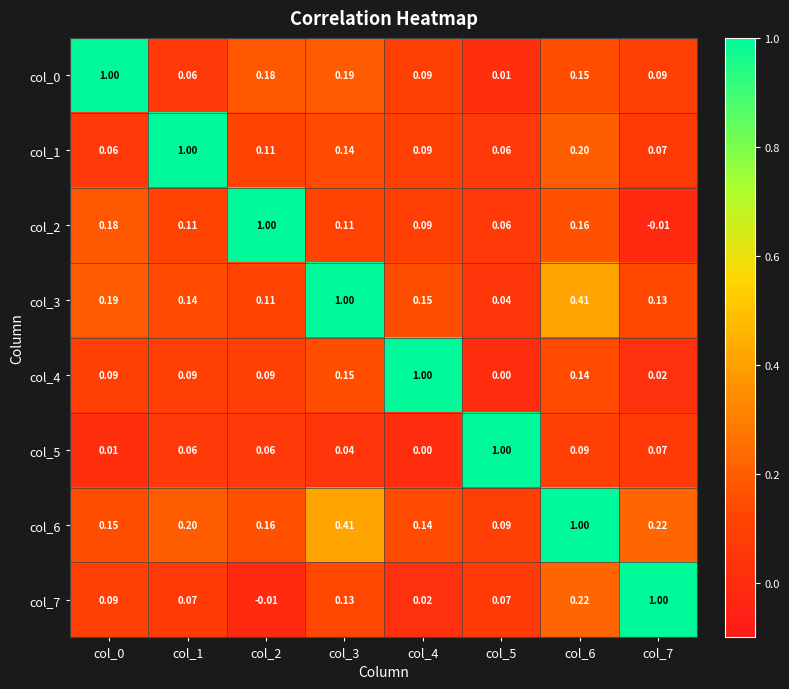

Is the value of col_4 at col_1 greater than the value of col_2 at col_1?

No